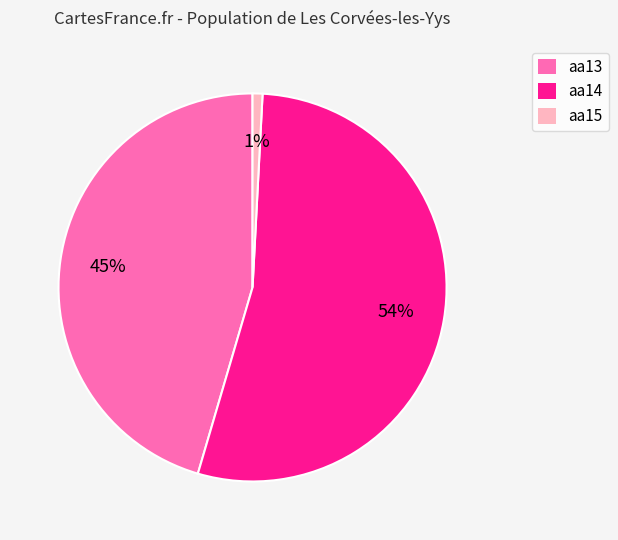

Which category has the smallest portion of the pie?

aa15